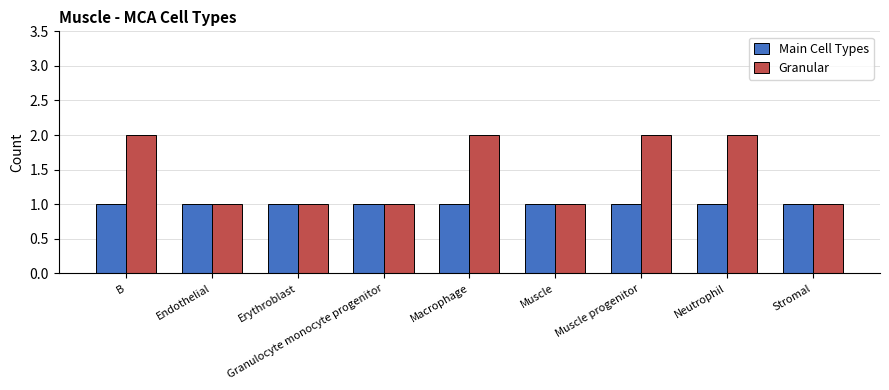

Rank the series by their average value, from lowest to highest.

Main Cell Types, Granular